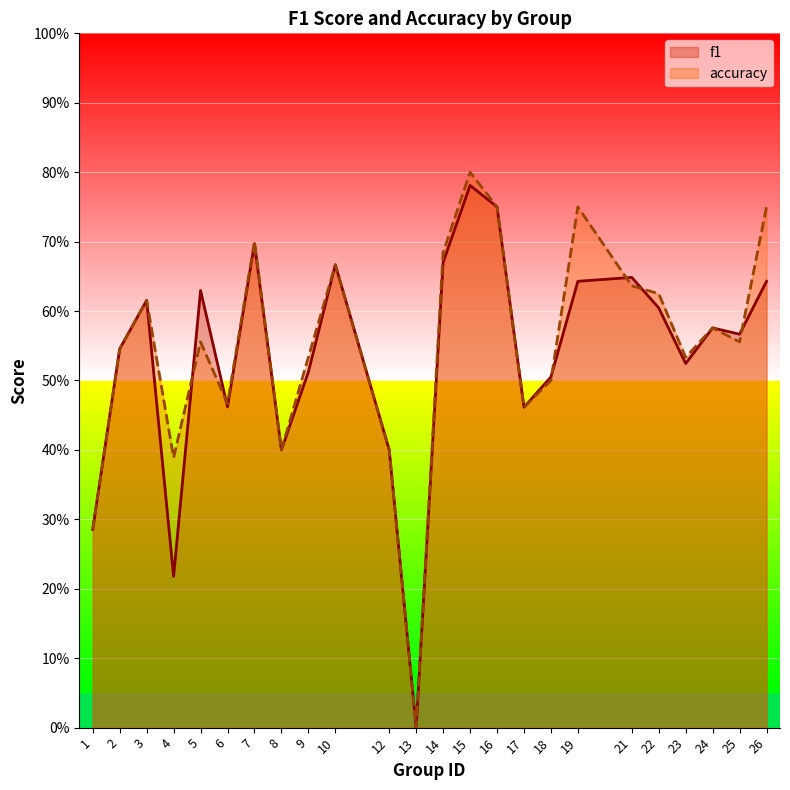

Count the number of categories in the chart.

24